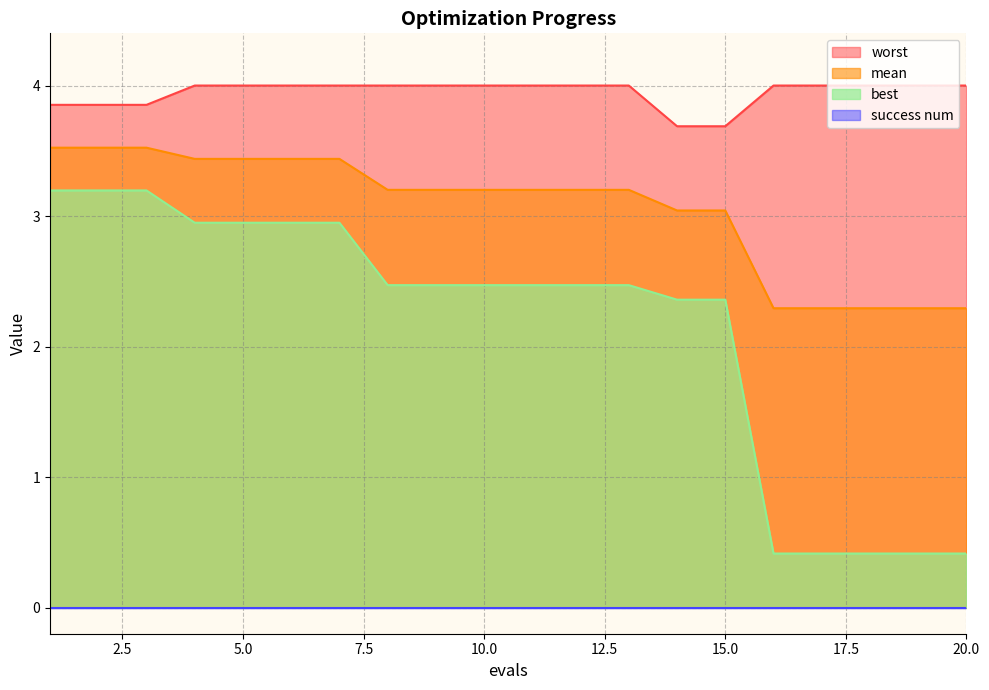

What is the lowest value of the worst series?

3.7